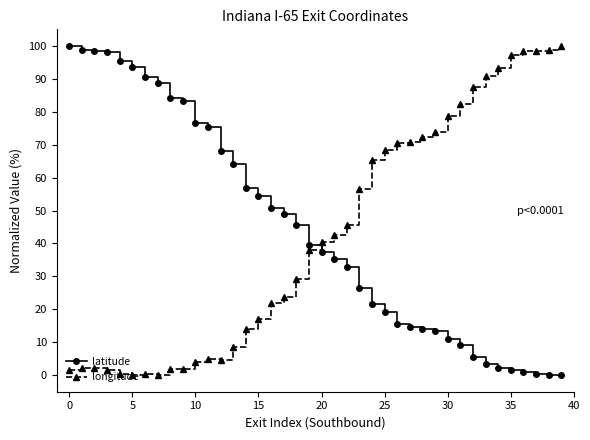

What are all the series names shown in the legend?

latitude, longitude